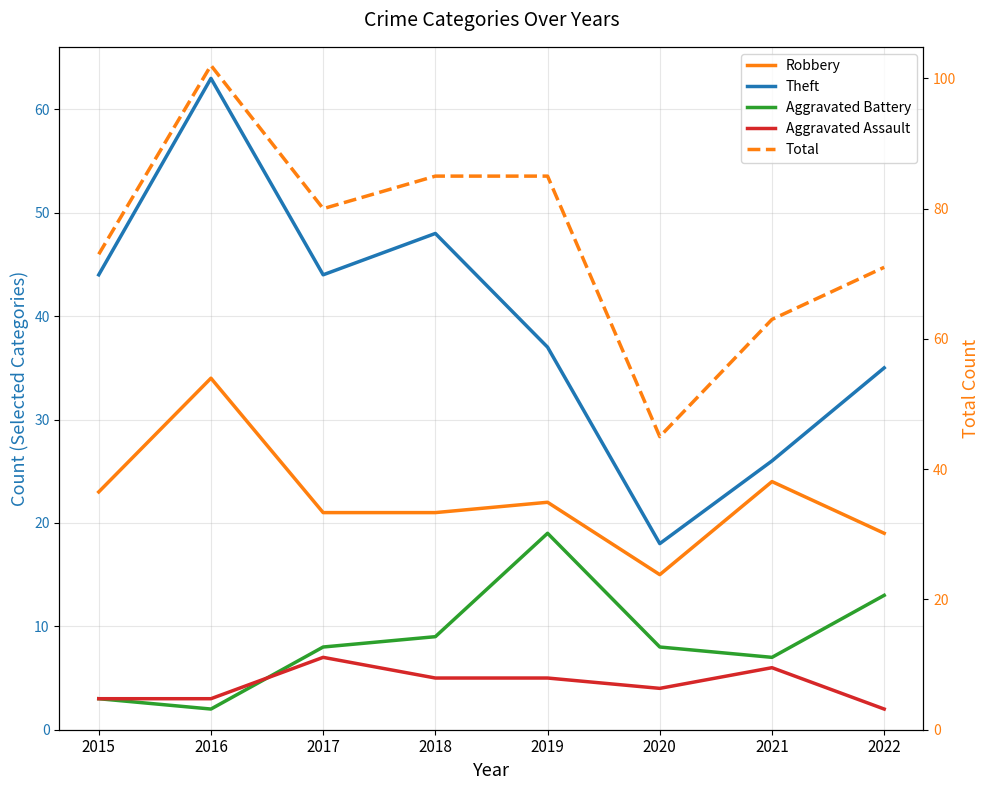

Which category has the highest value in the Robbery series?

2016